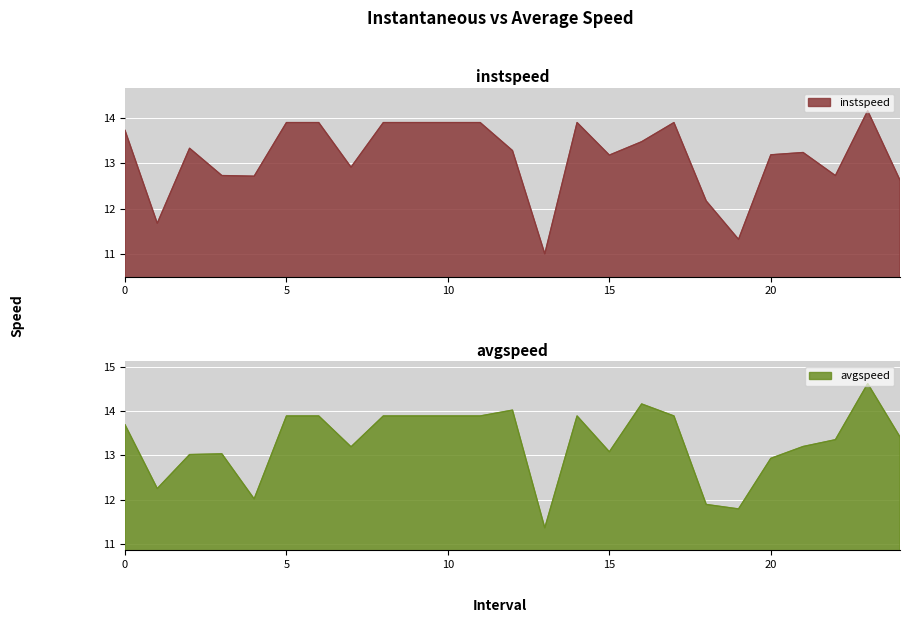

Does the chart display data point markers on the line(s)?

No